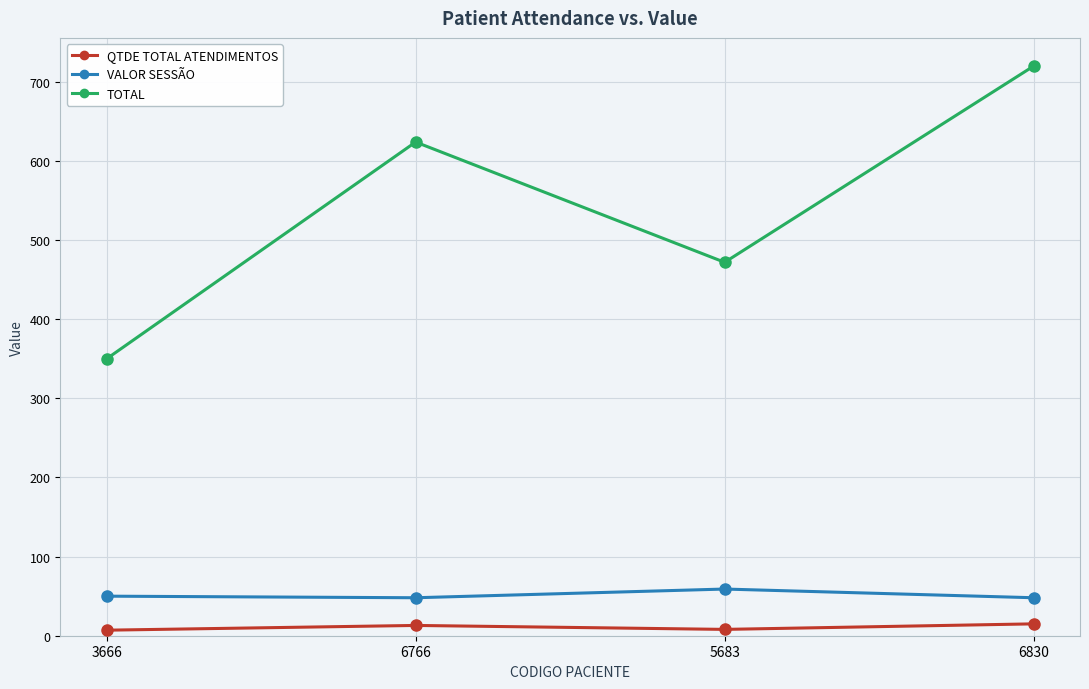

True or false: VALOR SESSÃO and TOTAL intersect in this chart.

False